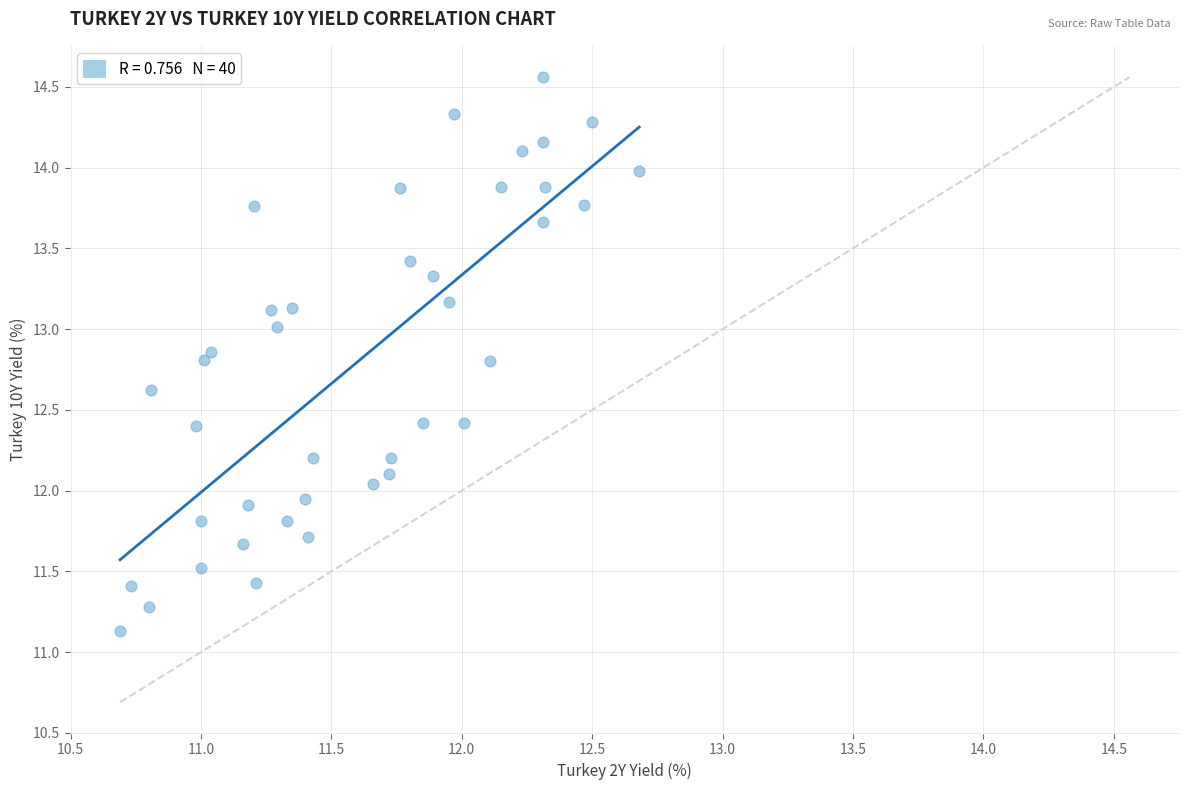

What is the range of Y values (max minus min)?

3.4